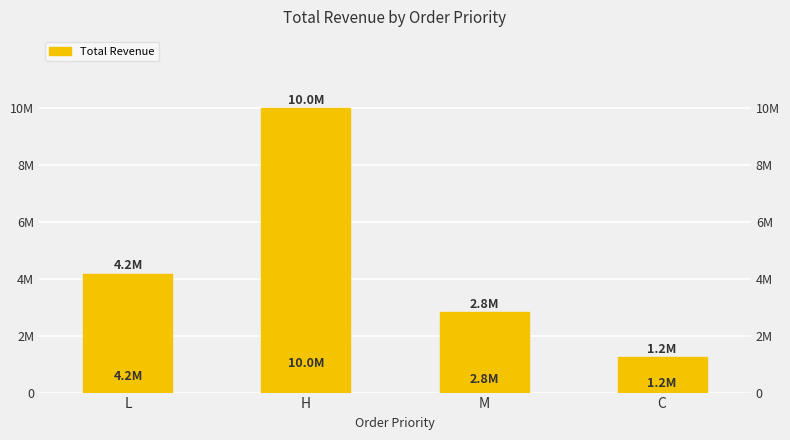

Reading right to left, list all the values displayed in this chart.

C=1245910.8	M=2817975.8	H=9987331.8	L=4170161.2